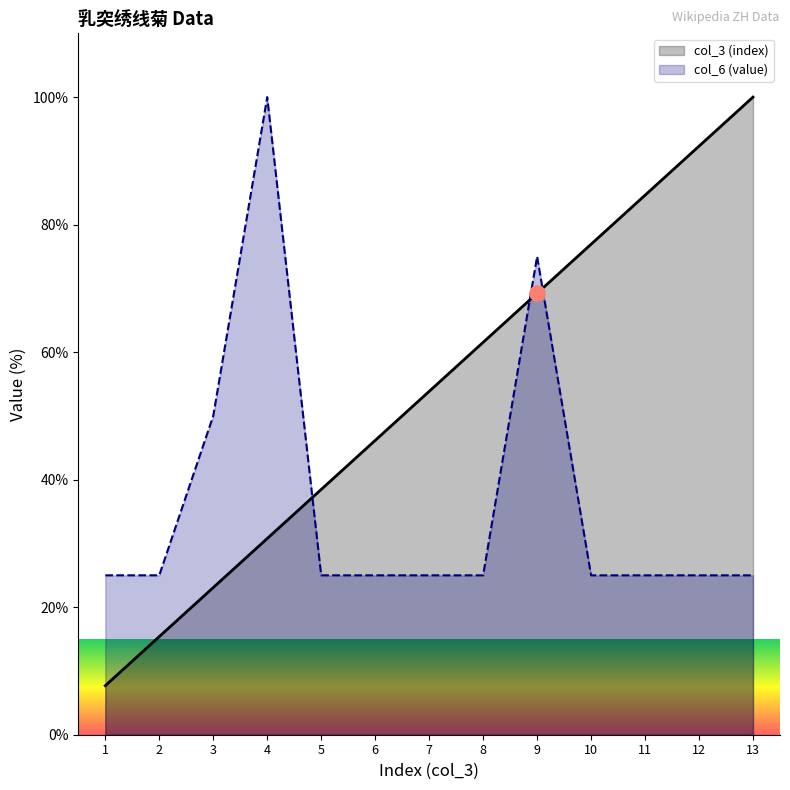

What is the total value across all series at 3?

73.1